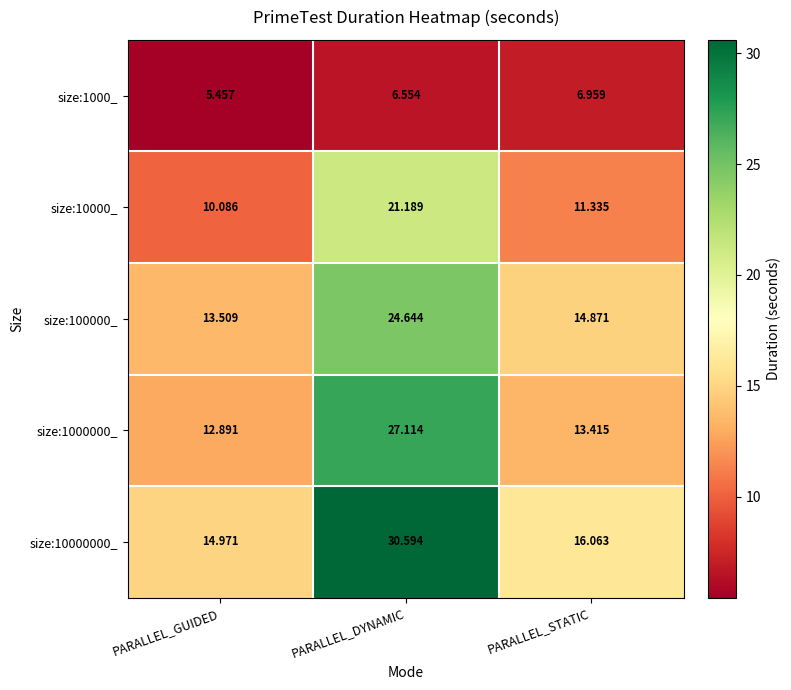

Which series changed the most between PARALLEL_DYNAMIC and PARALLEL_STATIC?

size:10000000_